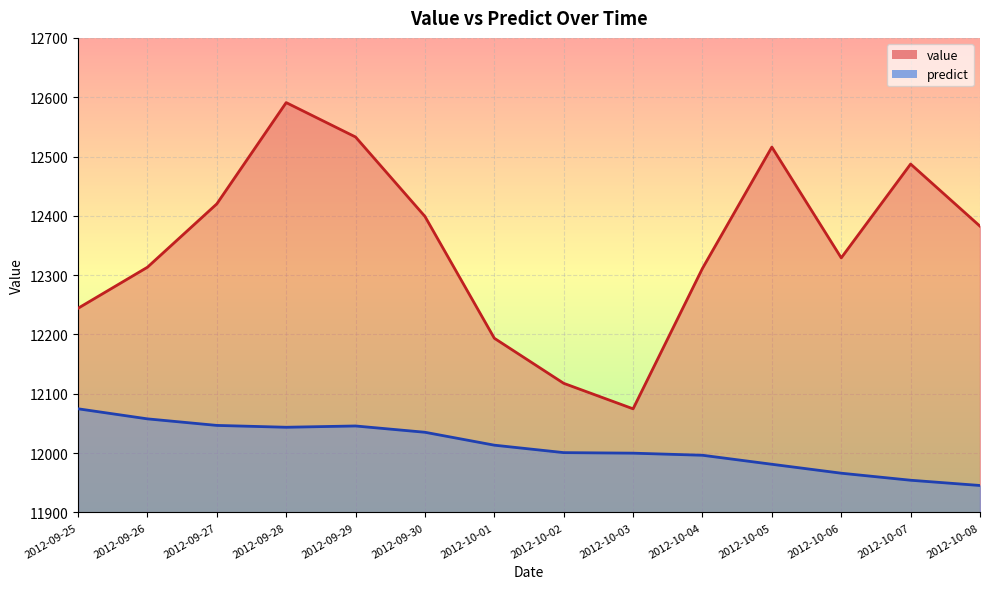

True or false: value and predict intersect in this chart.

False